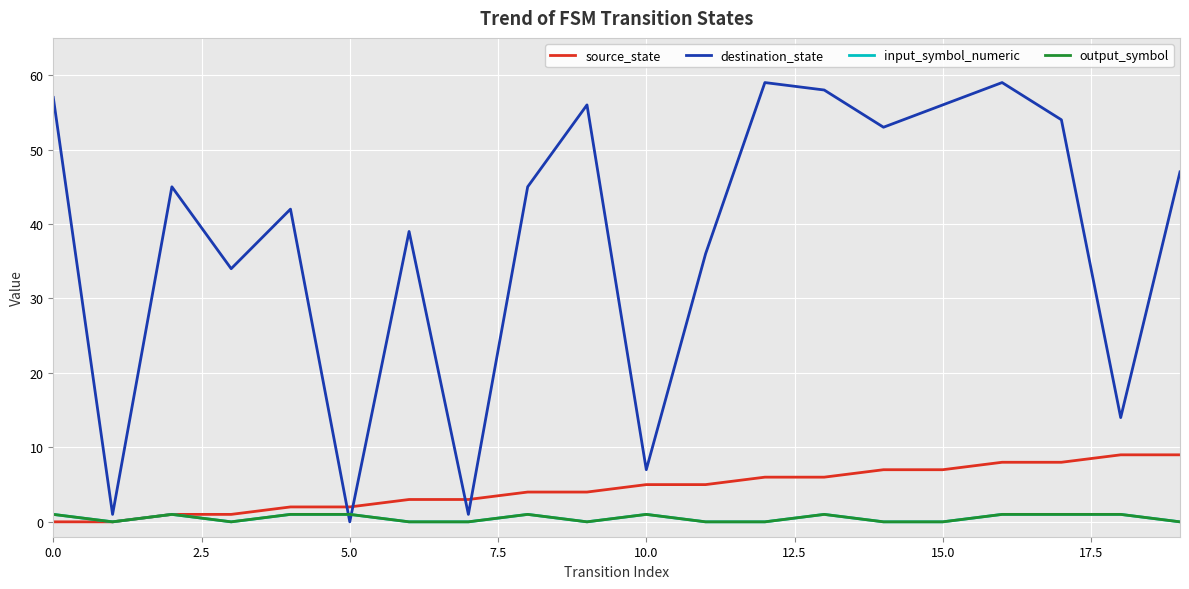

Does the chart display data point markers on the line(s)?

No